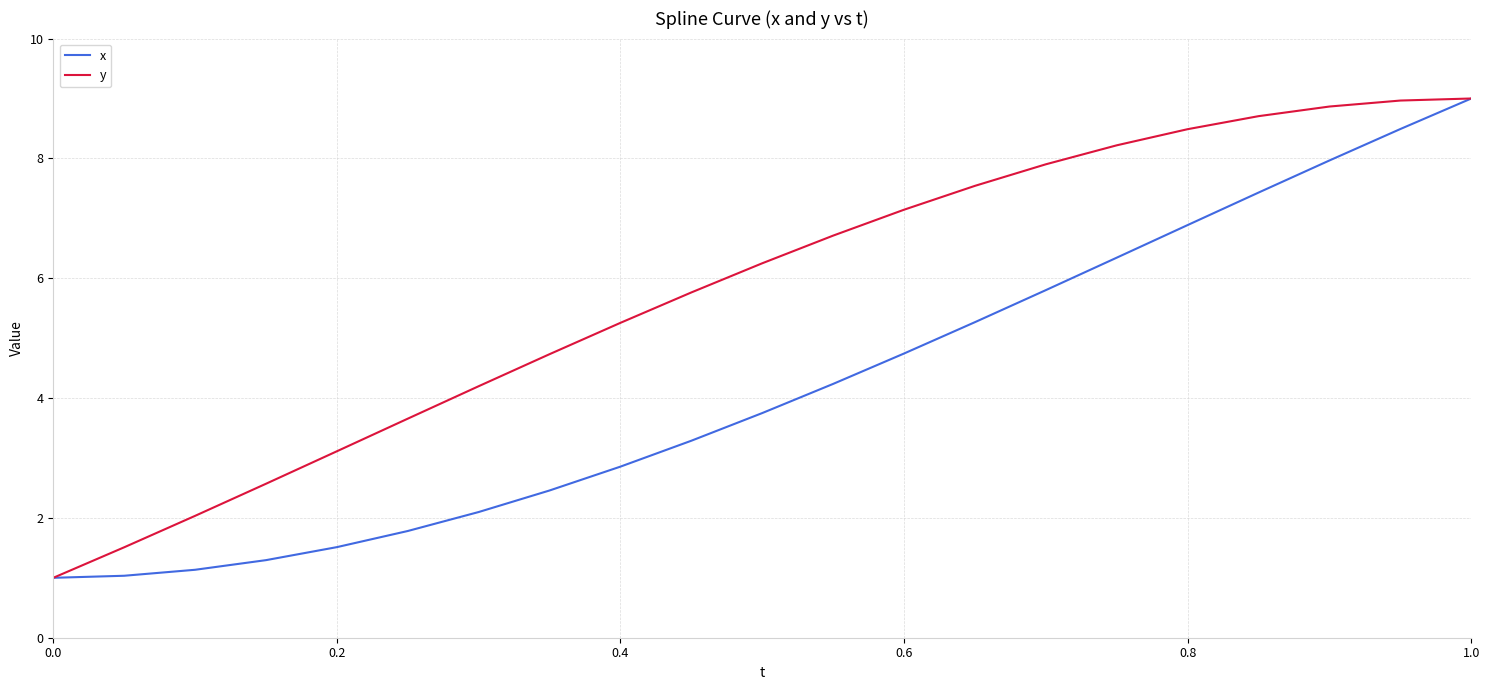

List the series in order of their overall mean, highest first.

y, x